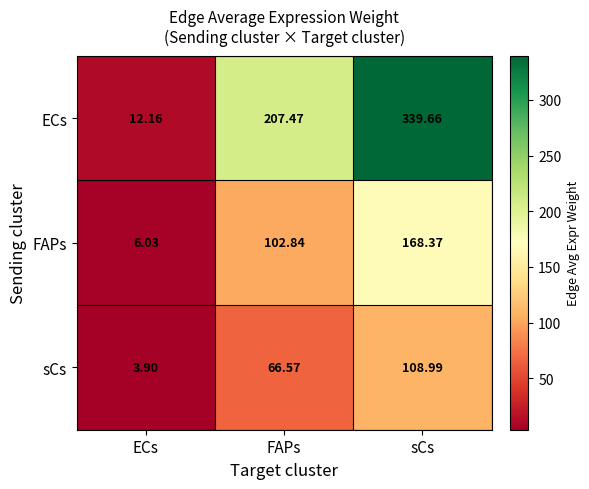

At how many categories does at least one series exceed 213?

1